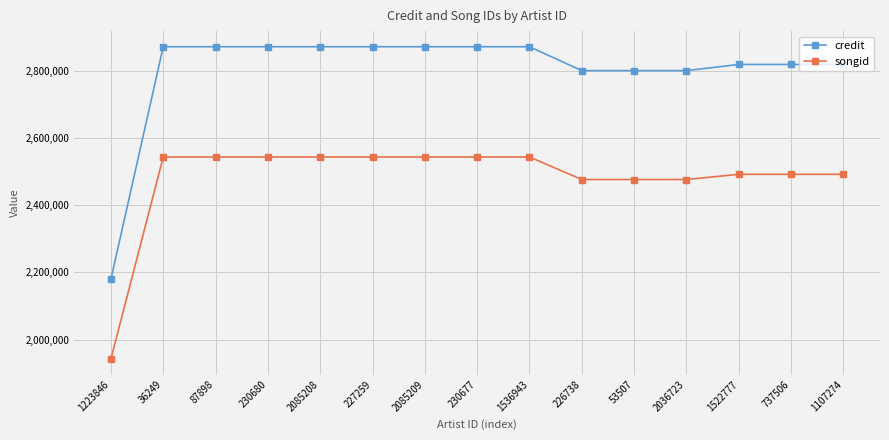

What is the lowest value of the songid series?

1942513